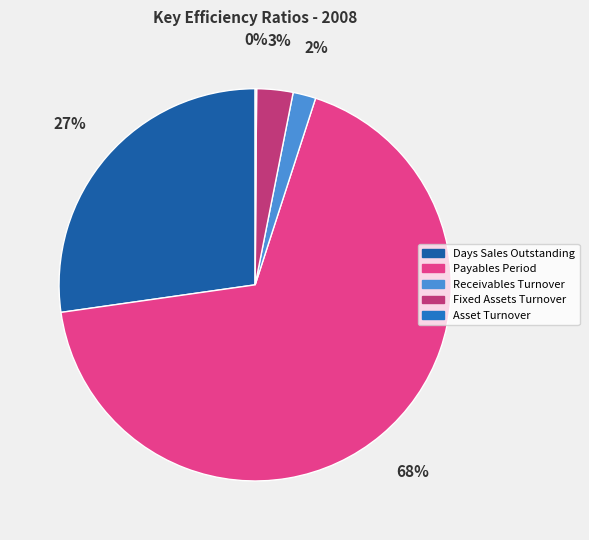

To the nearest percent, what portion does Receivables Turnover represent?

2%